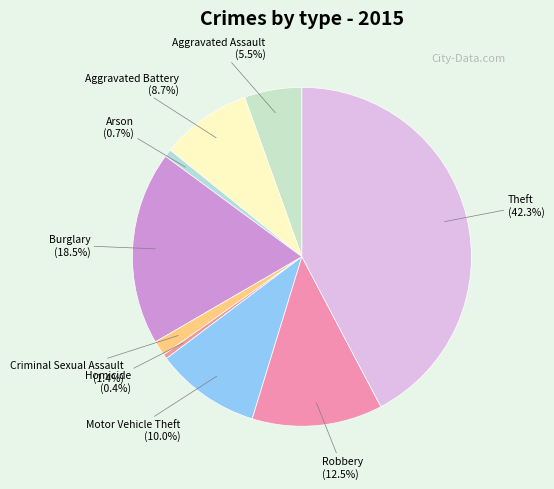

How many segments does this pie chart have?

9